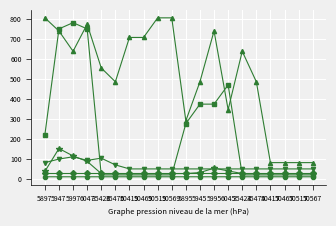

What is the greatest value displayed?

804.4